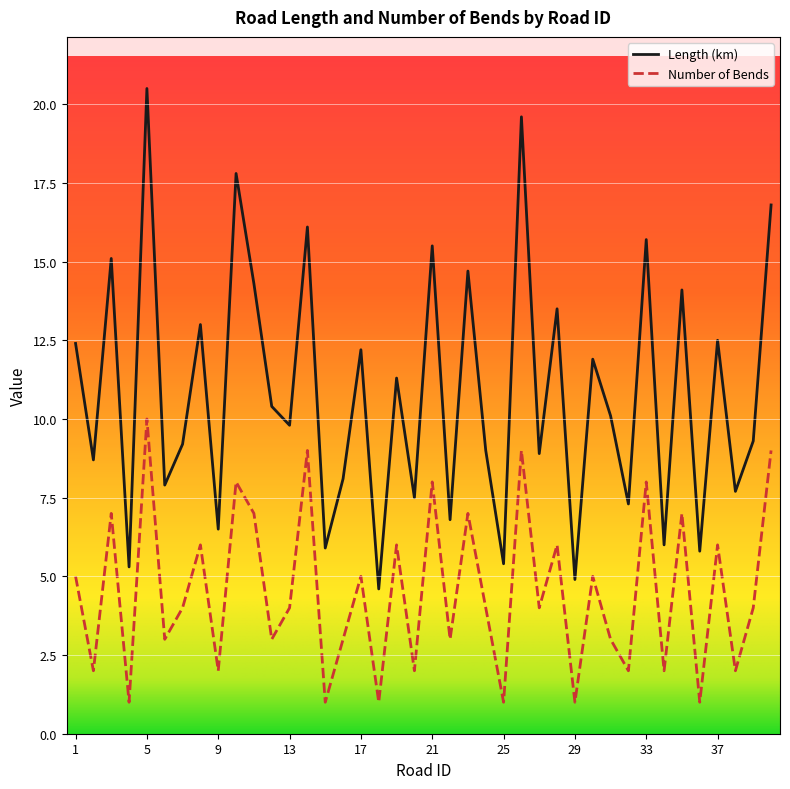

How many lines are shown in the chart?

2